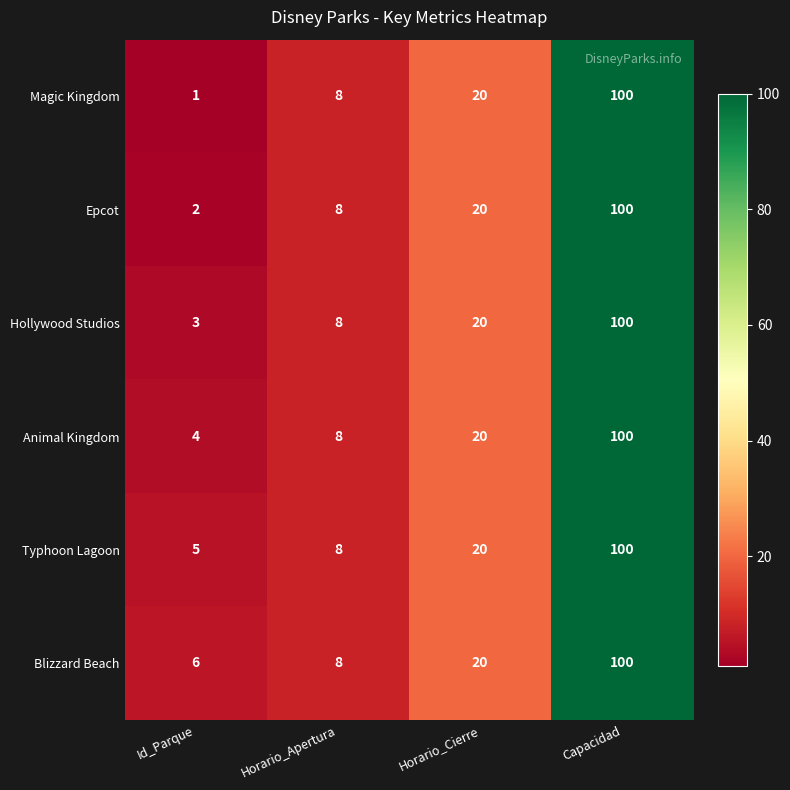

Is it true that Blizzard Beach equals 3 at Id_Parque?

False